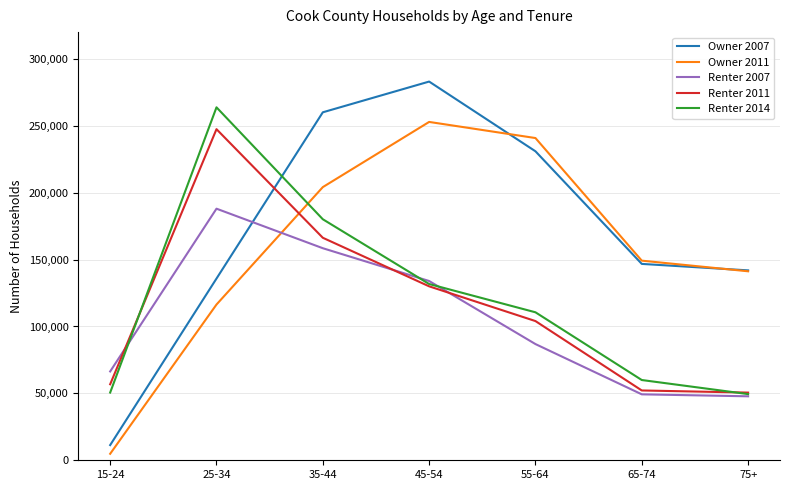

What is the average value of the Renter 2007 series?

104405.7